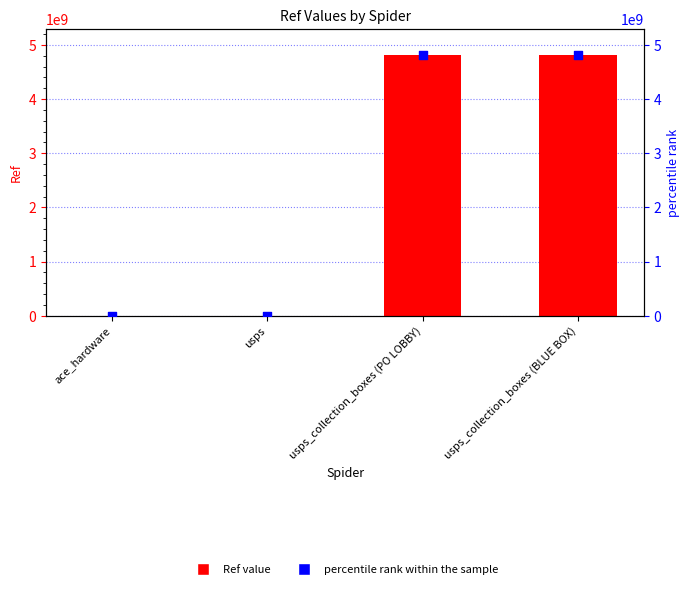

Which series has the widest spread of Y values?

Ref